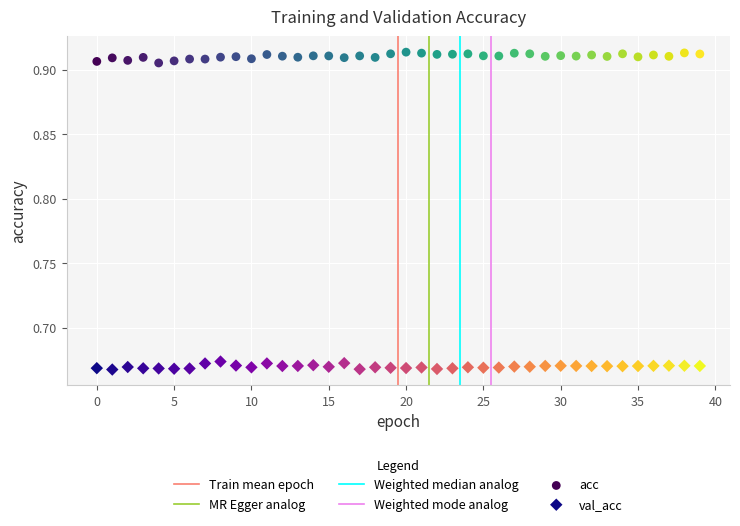

Which series reaches the minimum Y coordinate?

val_acc